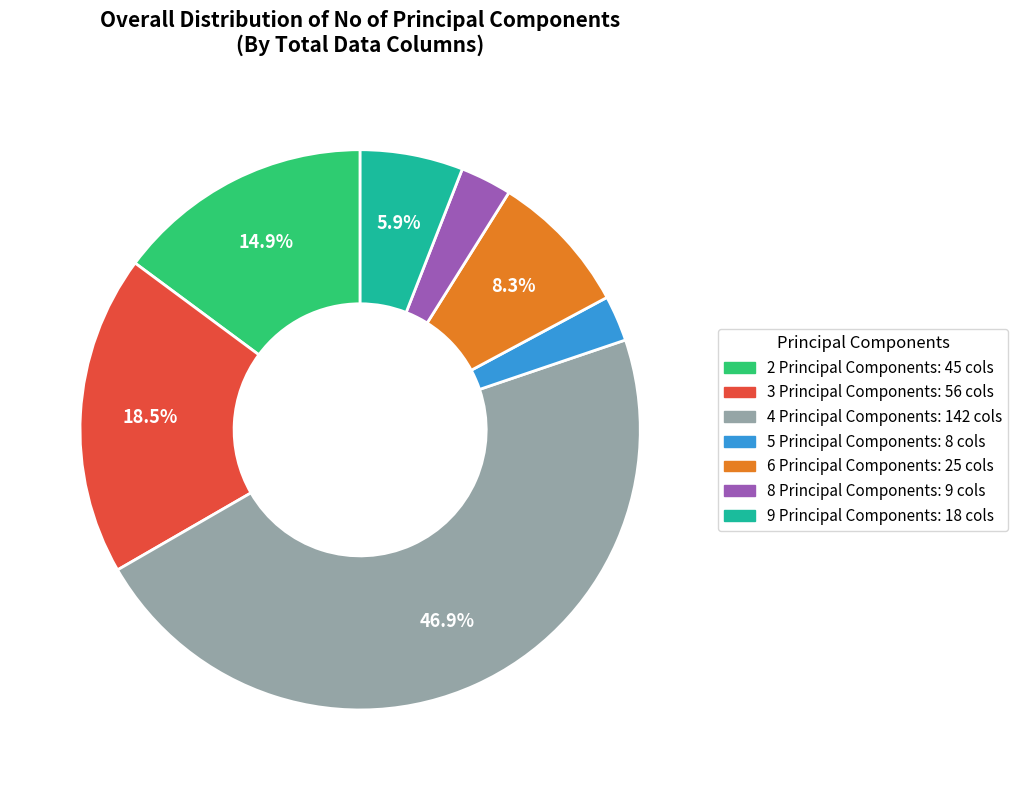

Between 3 Principal Components and 9 Principal Components, which is larger?

3 Principal Components